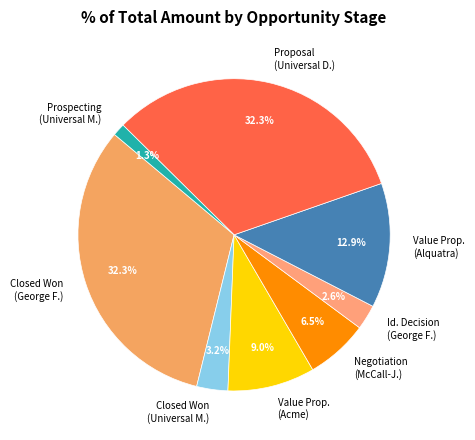

Which slice is the smallest?

Prospecting (Universal M.)